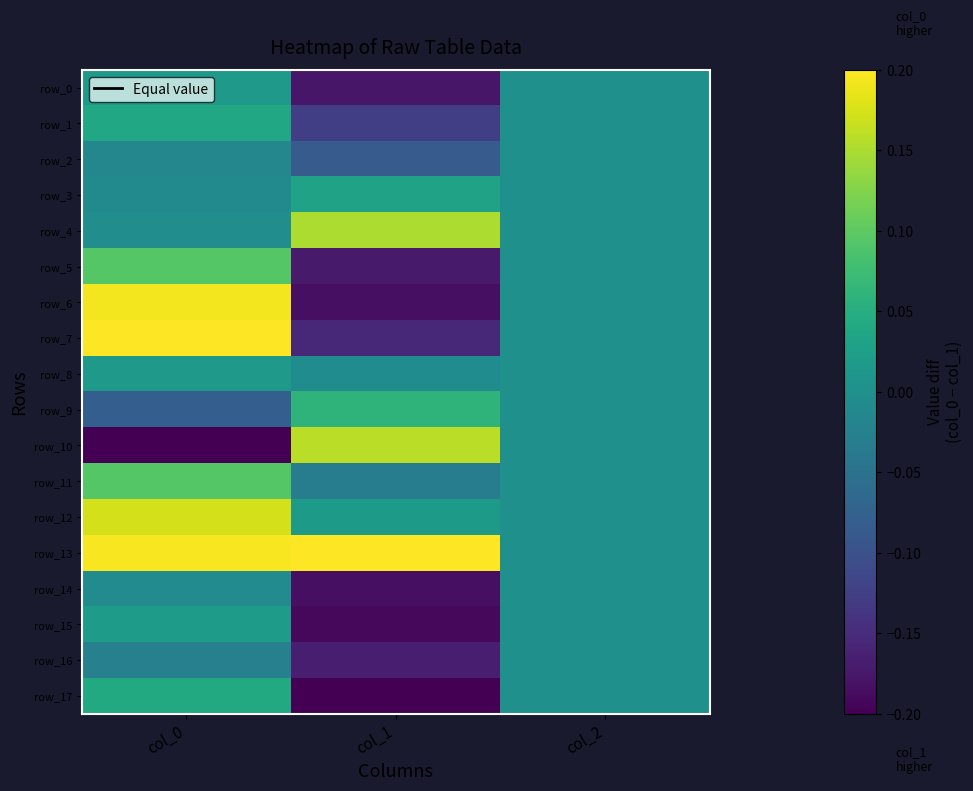

Is it true that row_13 equals 0.3 at col_1?

False